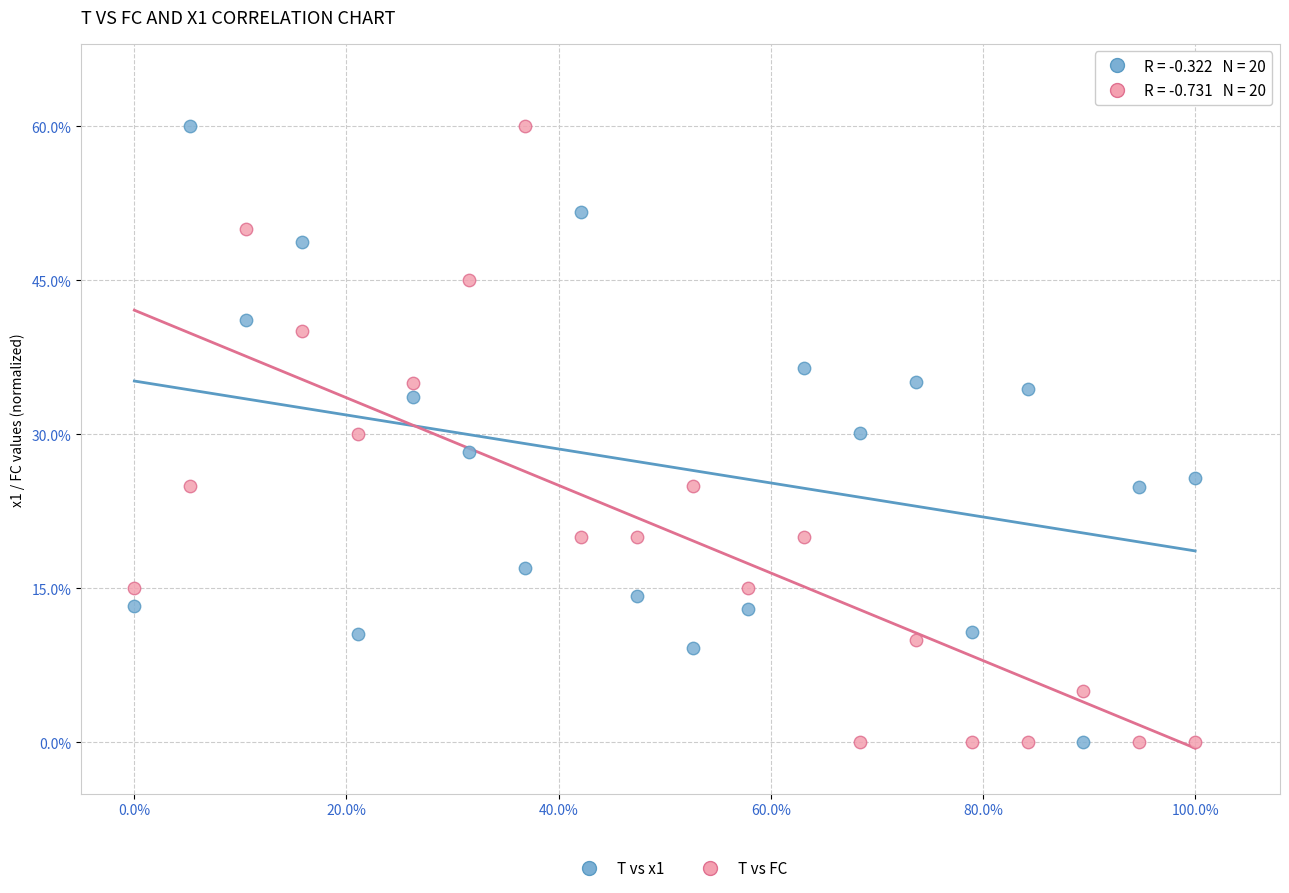

Across all data points, what is the range of X values (max minus min)?

1.0